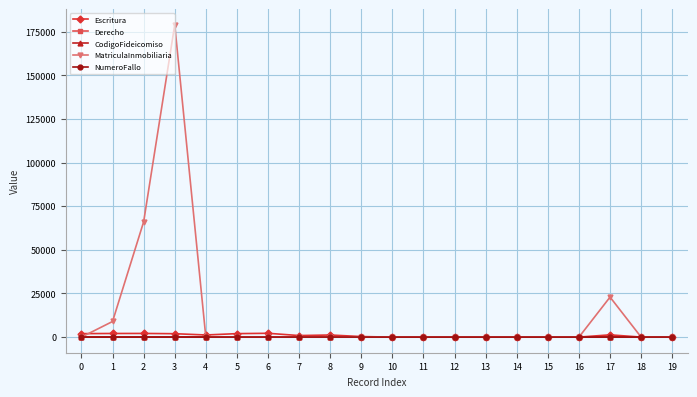

At which category is the sum across all series the highest?

3